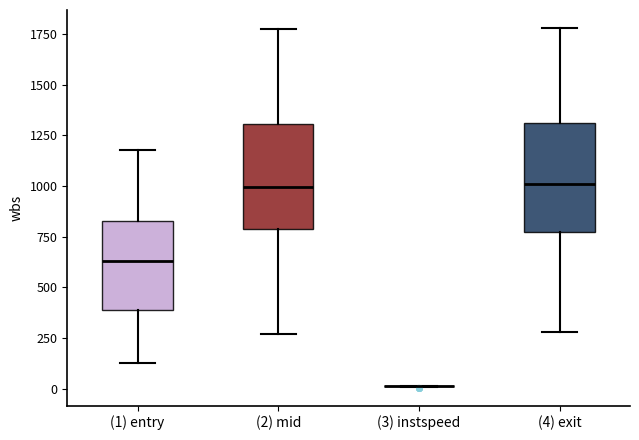

Reading left to right, read every box against the y-axis: the position of its median line, the range the box covers, and the ends of its whiskers. The values are not printed on the chart, so give them approximately, as read against the axis.

(1) entry: median 650, box 400 to 800, whiskers 150 to 1200
(2) mid: median 1000, box 800 to 1300, whiskers 250 to 1750
(3) instspeed: box collapsed to a line at 0, whiskers 0 to 0
(4) exit: median 1000, box 800 to 1300, whiskers 300 to 1800